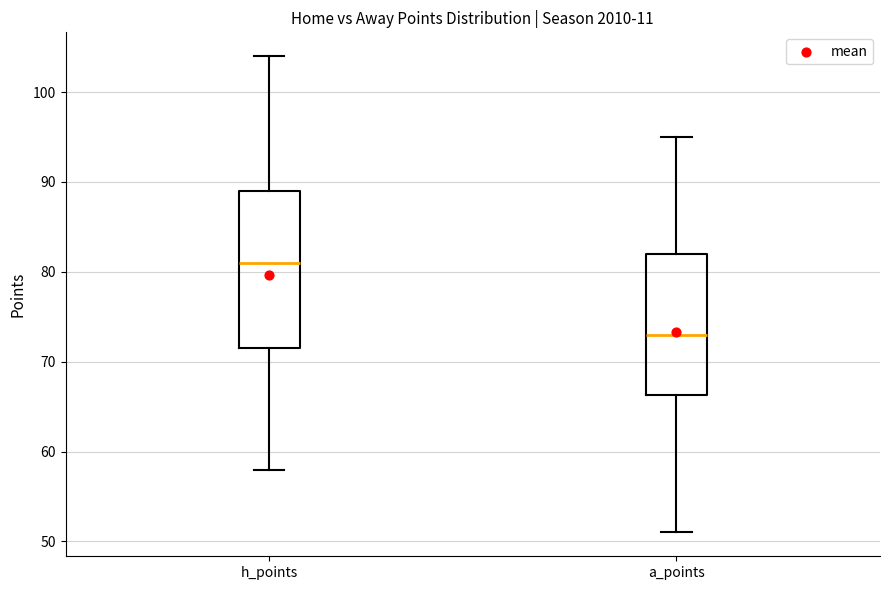

Which box has the lowest median line?

a_points